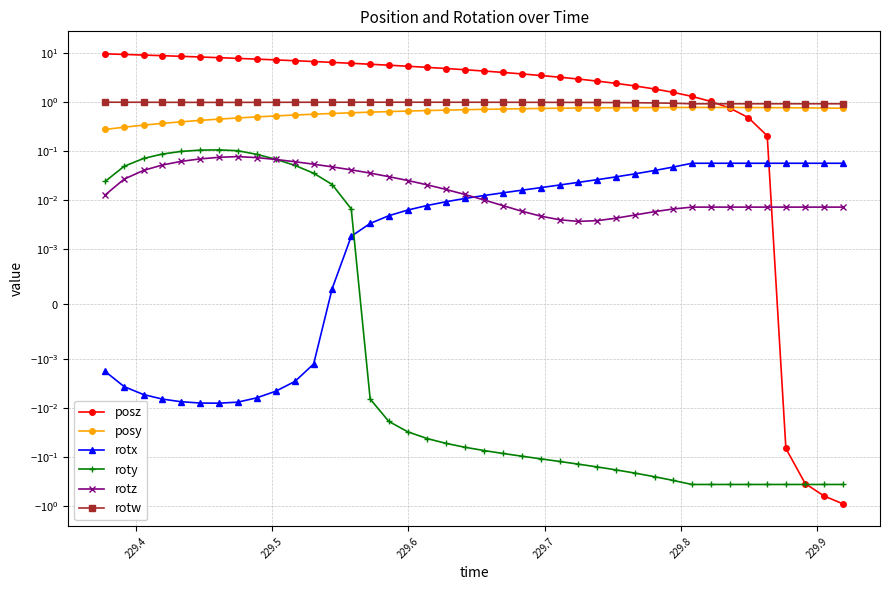

True or false: posz and rotx cross at least once.

True